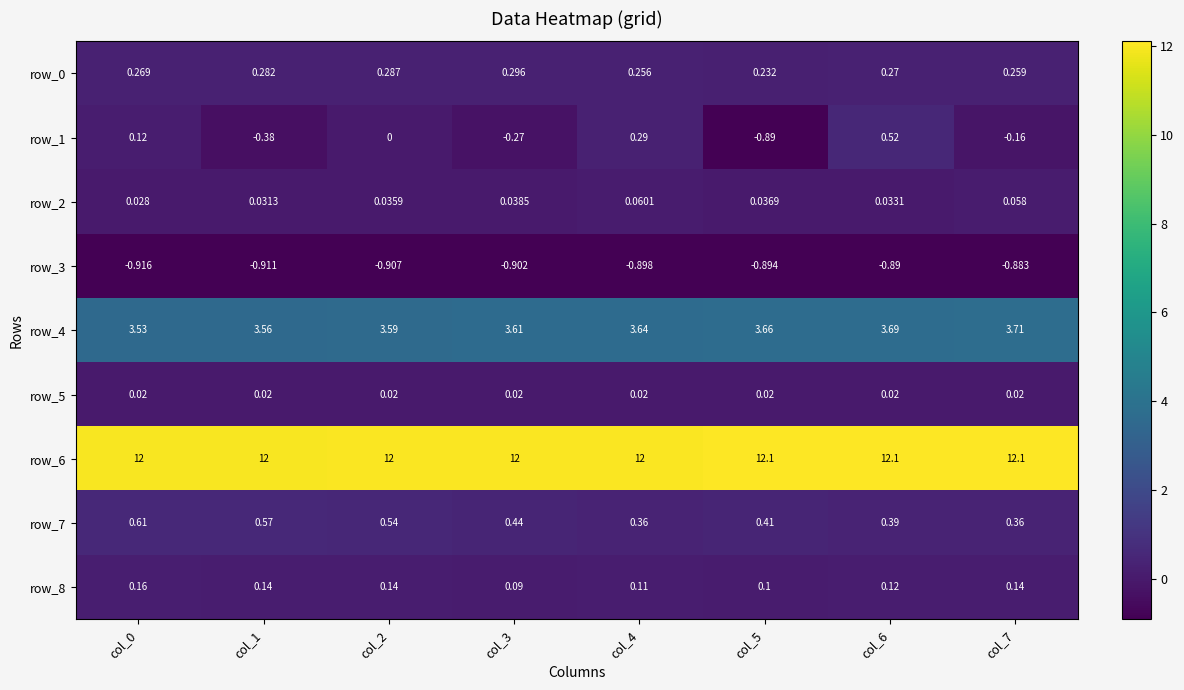

Is the value of row_2 at col_5 greater than the value of row_0 at col_3?

No